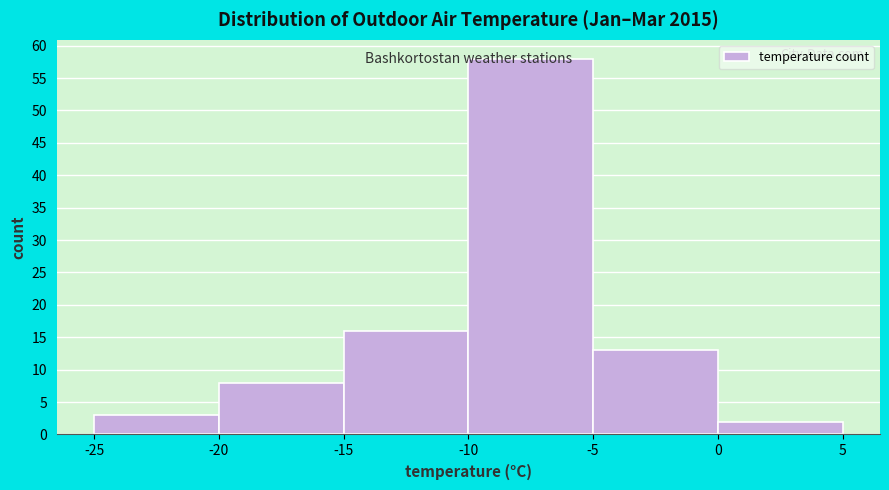

Reading left to right, transcribe this chart: for each bar, give the range it covers on the x-axis and its height. The values are not printed on the chart, so give them approximately, as read against the axis.

-25 to -20: 3
-20 to -15: 8
-15 to -10: 16
-10 to -5: 58
-5 to 0: 13
0 to 5: 2